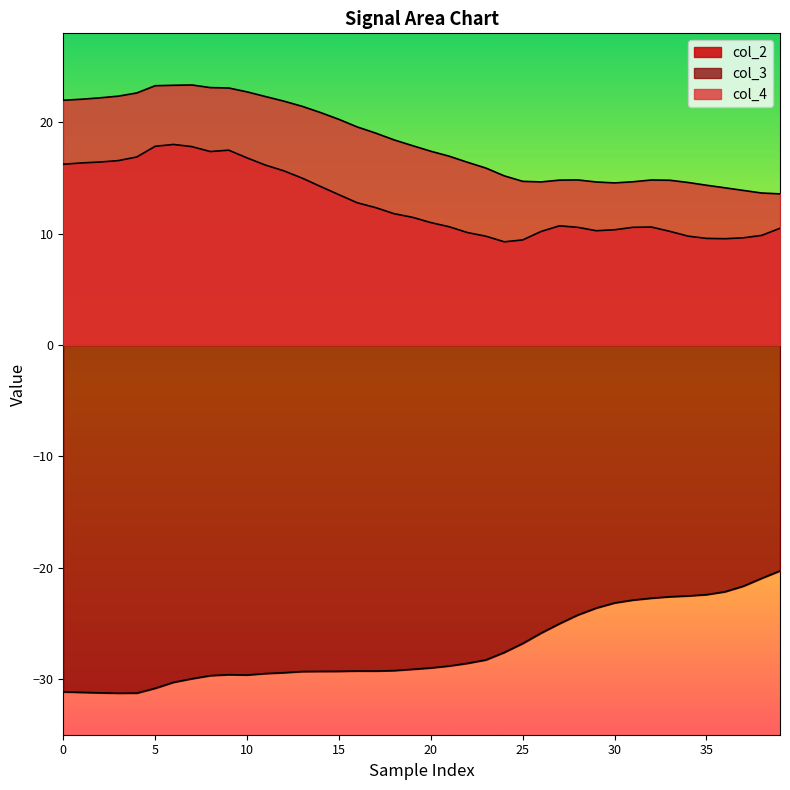

The col_2 series shows 5.5 at 36. True or false?

False